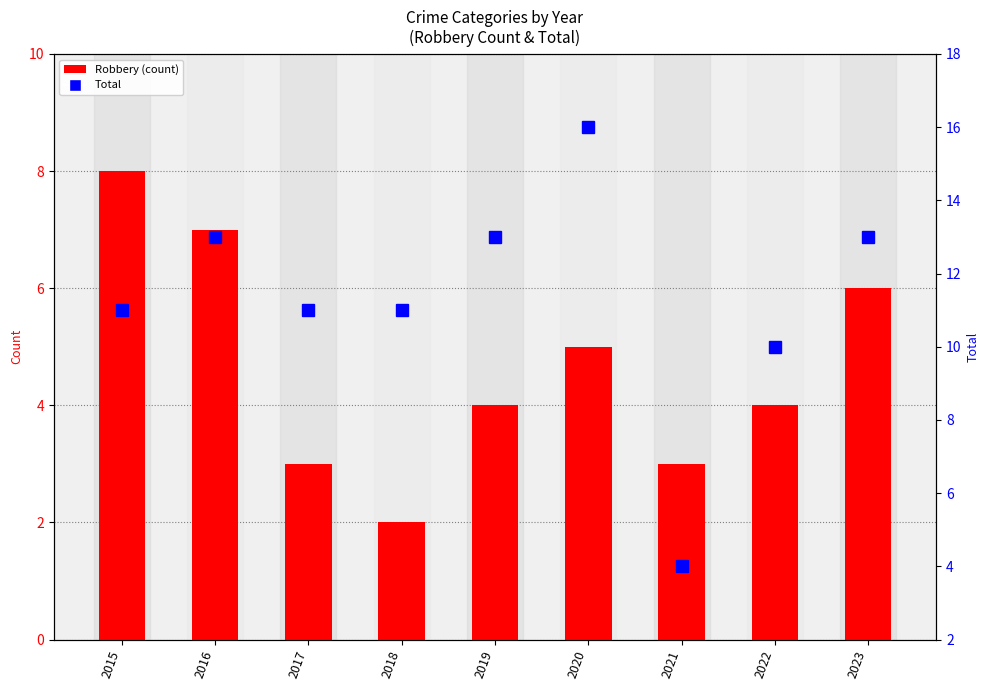

What is the sum of the Robbery (count) values at 2015 and 2017?

11